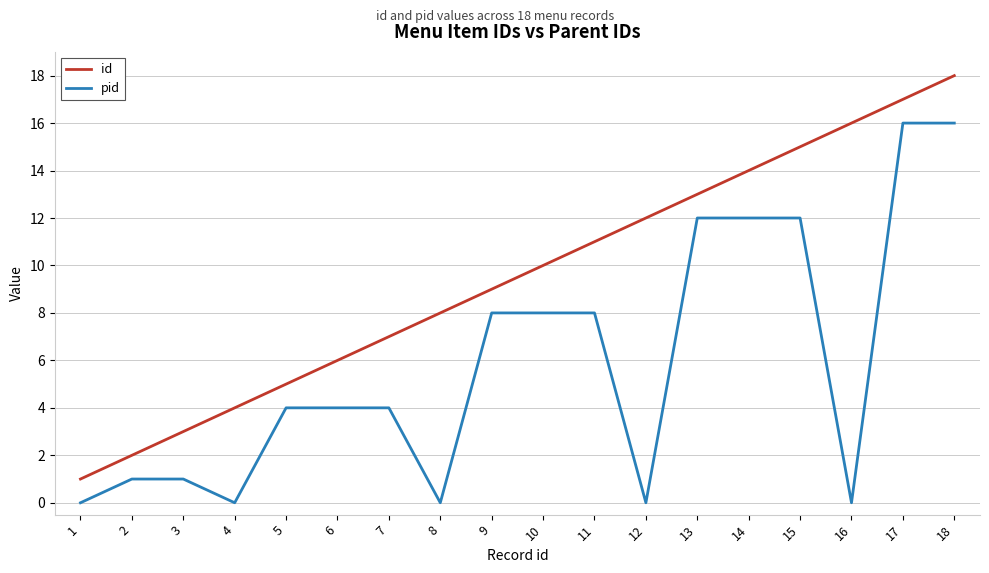

Is it true that pid equals 17 at 13?

False